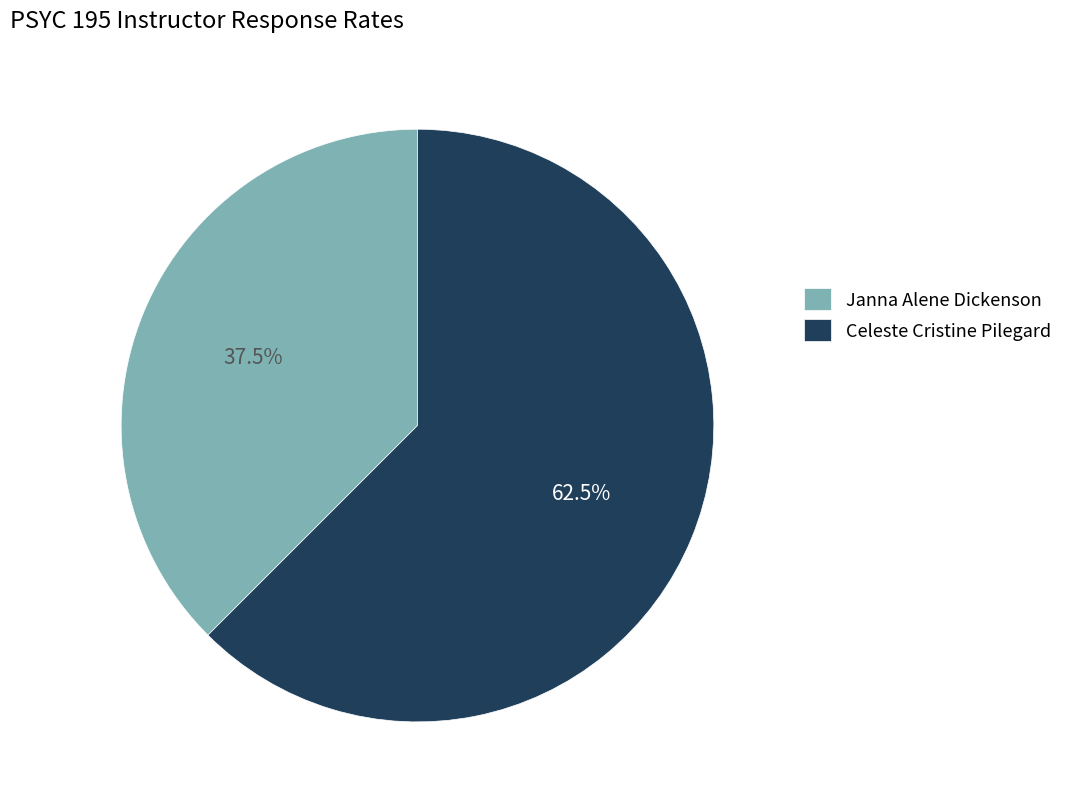

Is Celeste Cristine Pilegard the majority of the pie?

Yes